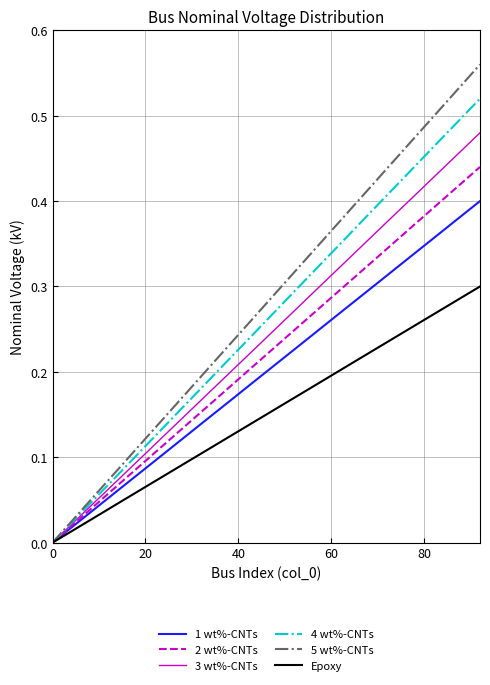

Which series has the widest spread of values?

5 wt%-CNTs